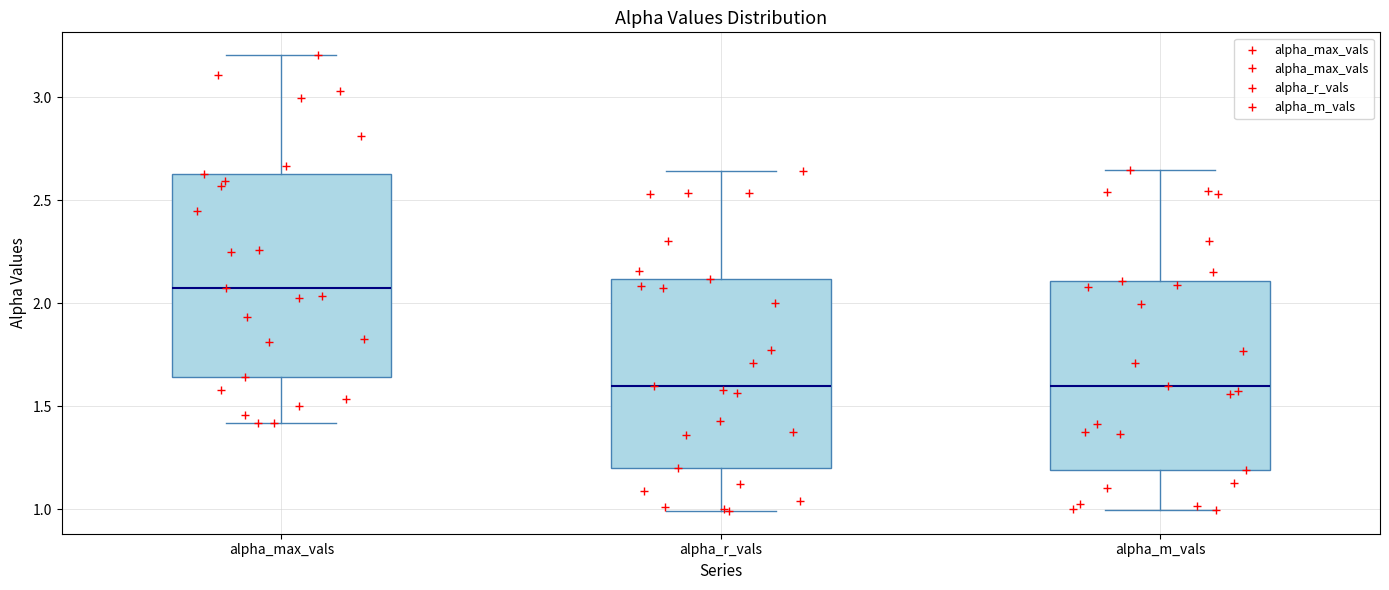

Where is the upper edge of the box for alpha_m_vals on the y-axis? The values are not printed on the chart, so give them approximately, as read against the axis.

2.10